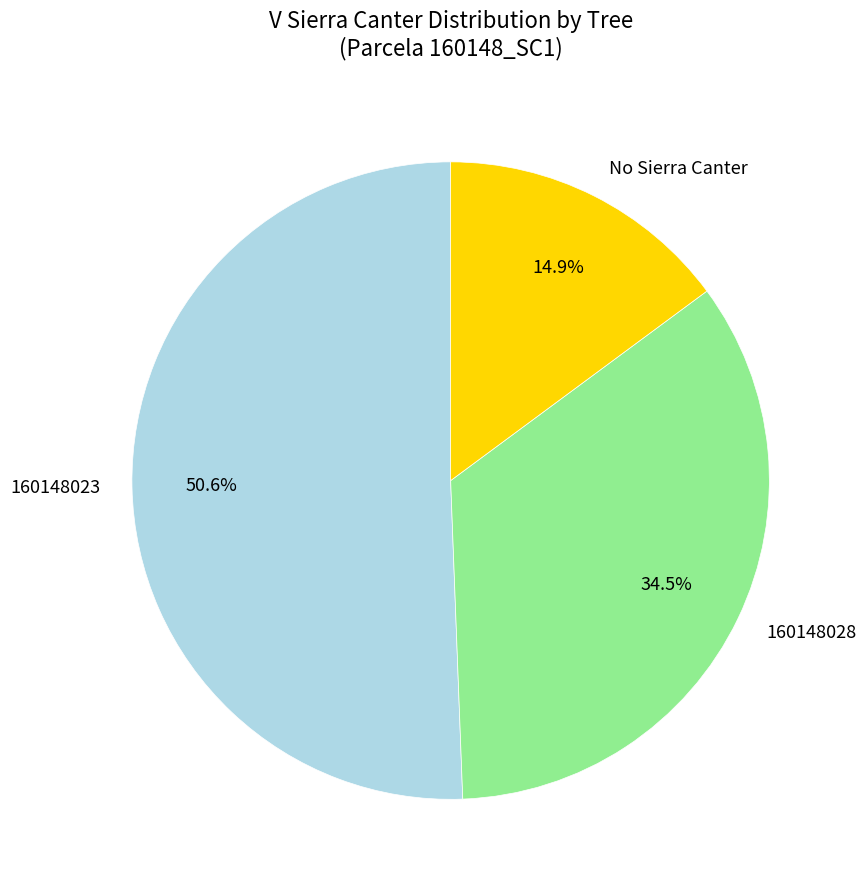

Between No Sierra Canter and 160148023, which is larger?

160148023